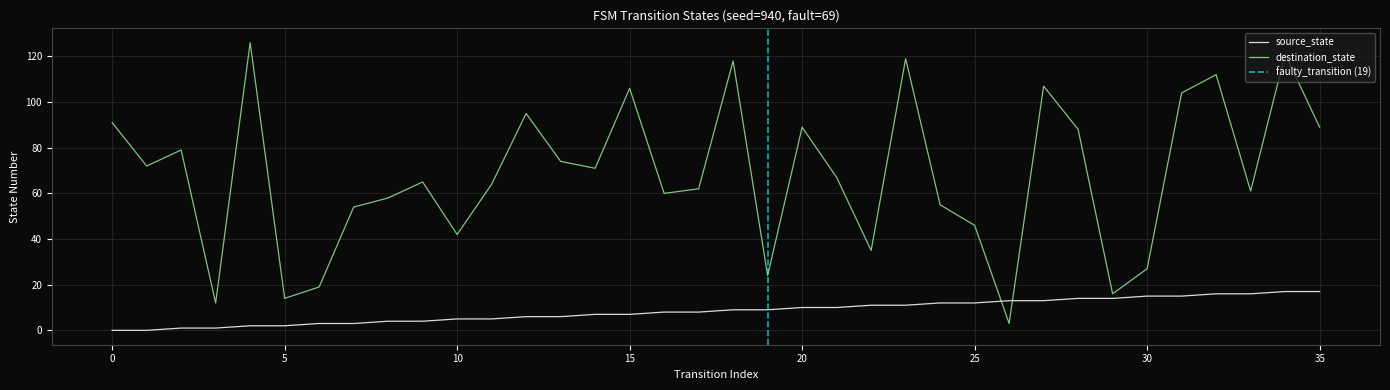

Is the value of source_state at 4 greater than the value of destination_state at 13?

No